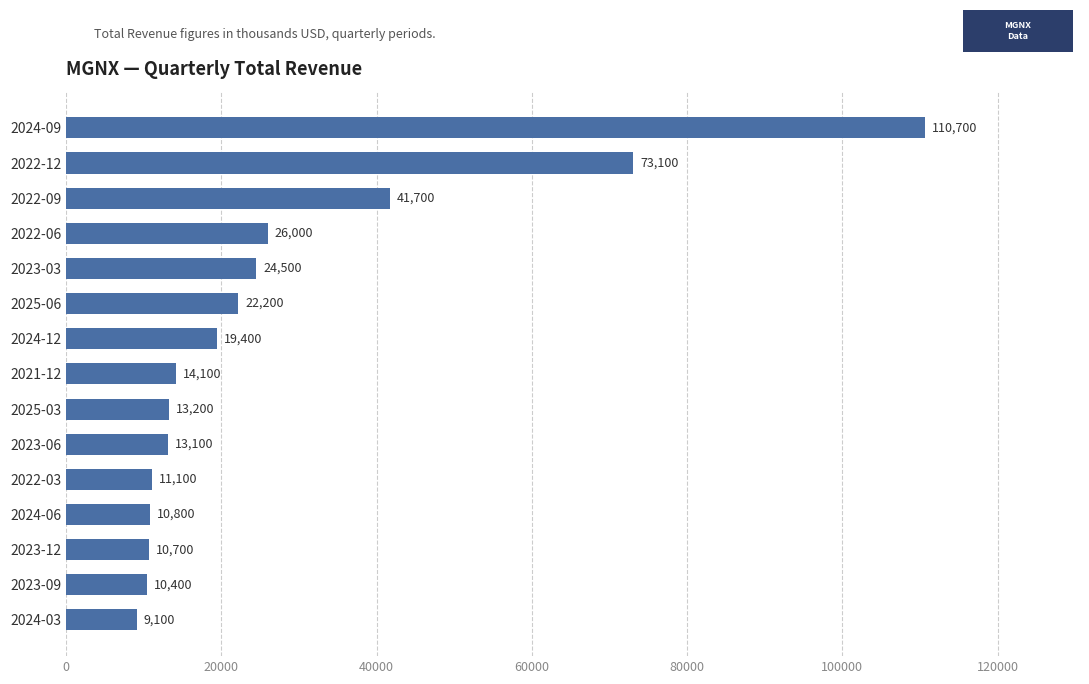

True or false: the data shows 41700 at 2022-09.

True